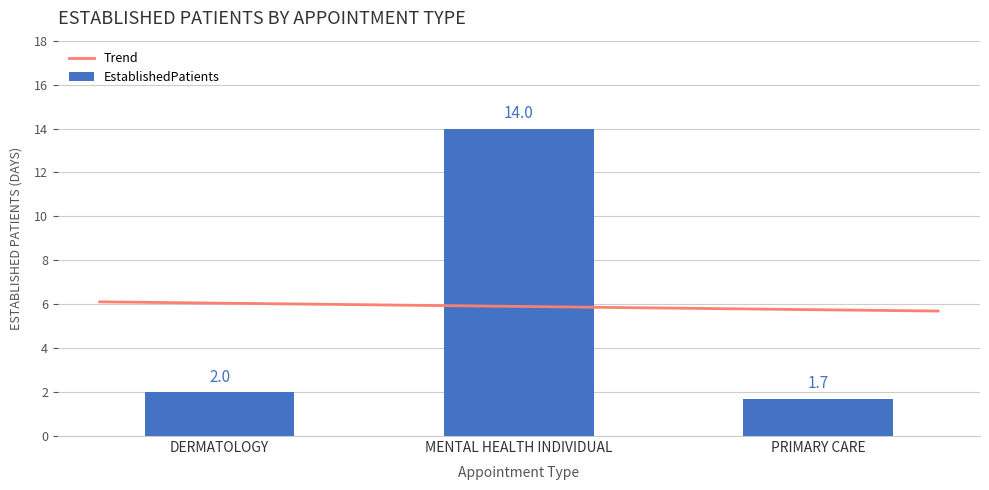

What position from the left is PRIMARY CARE?

3